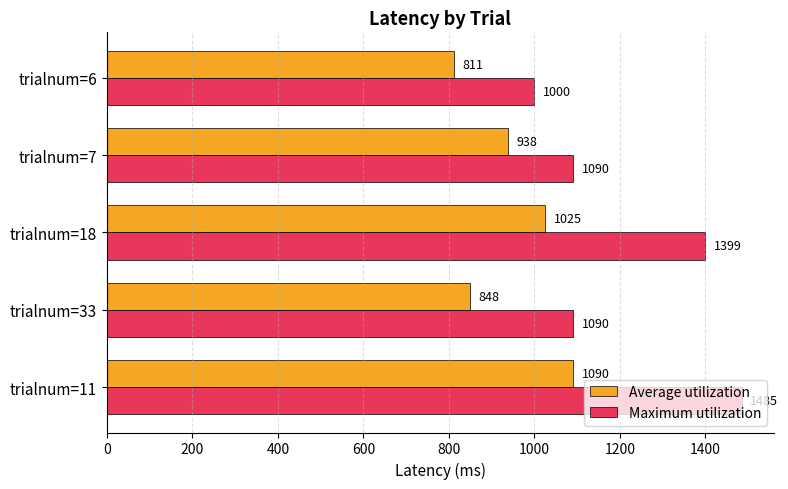

Count the number of categories in the chart.

5